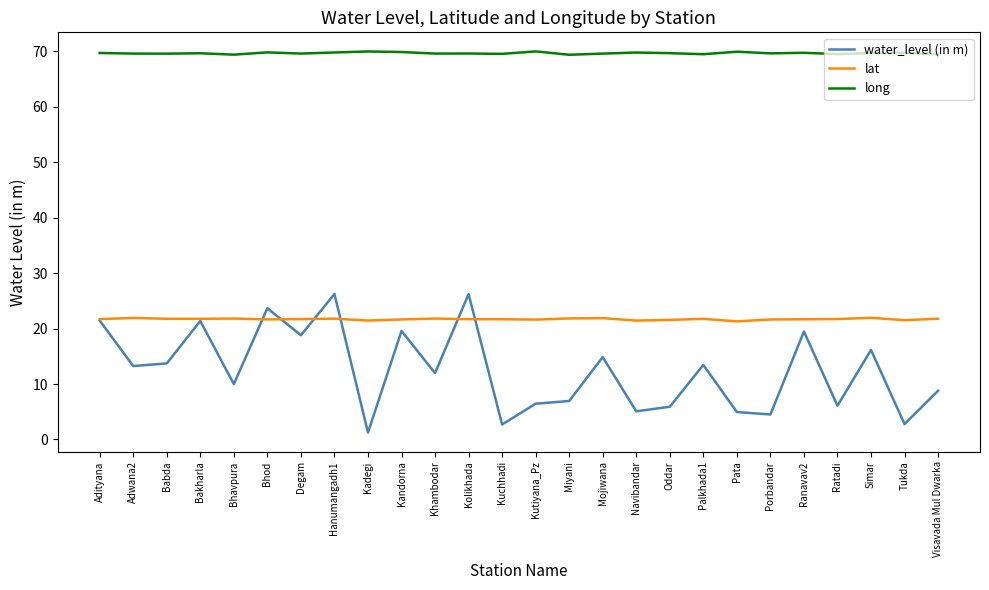

True or false: long and lat cross at least once.

False